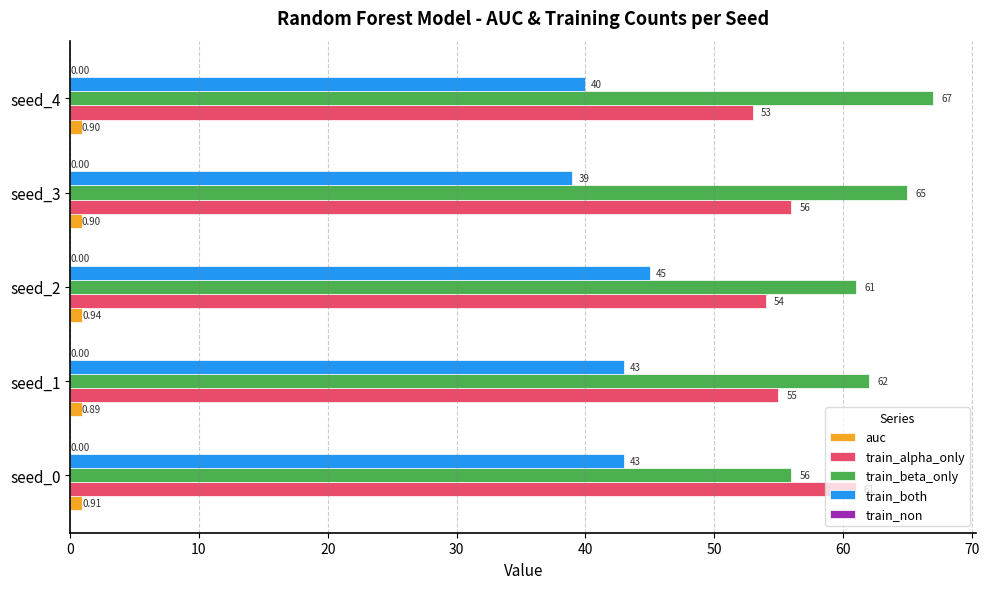

Is the value of train_both at seed_0 greater than the value of train_alpha_only at seed_2?

No